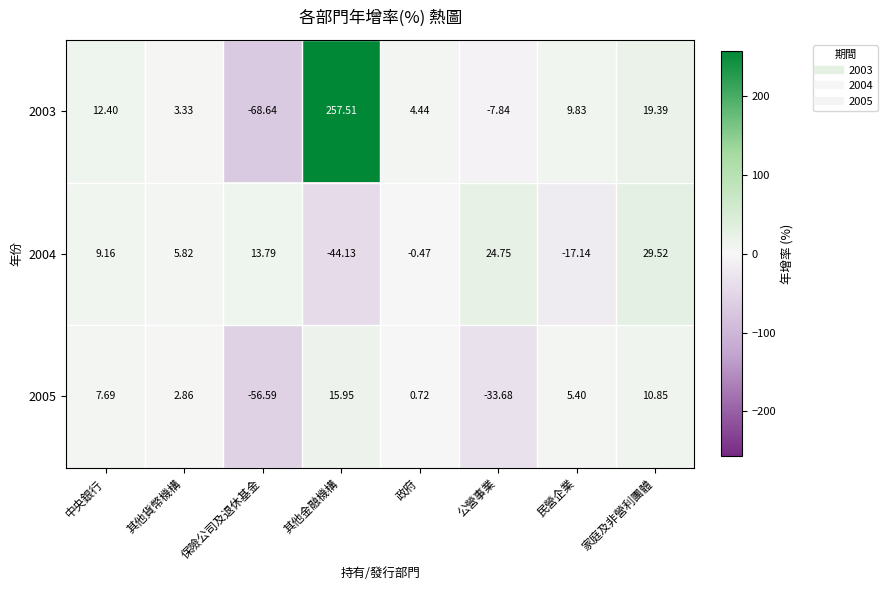

At how many categories does at least one series exceed 212?

1